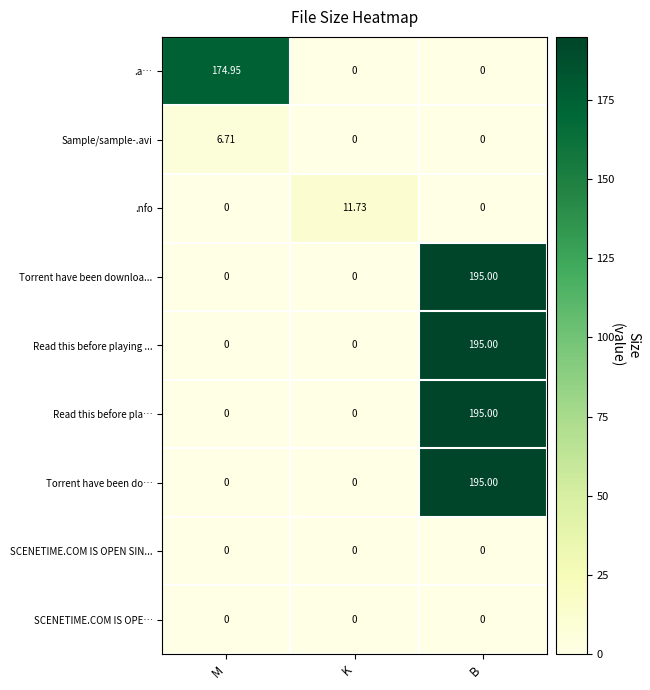

At which category does the chart reach its peak across all series?

B